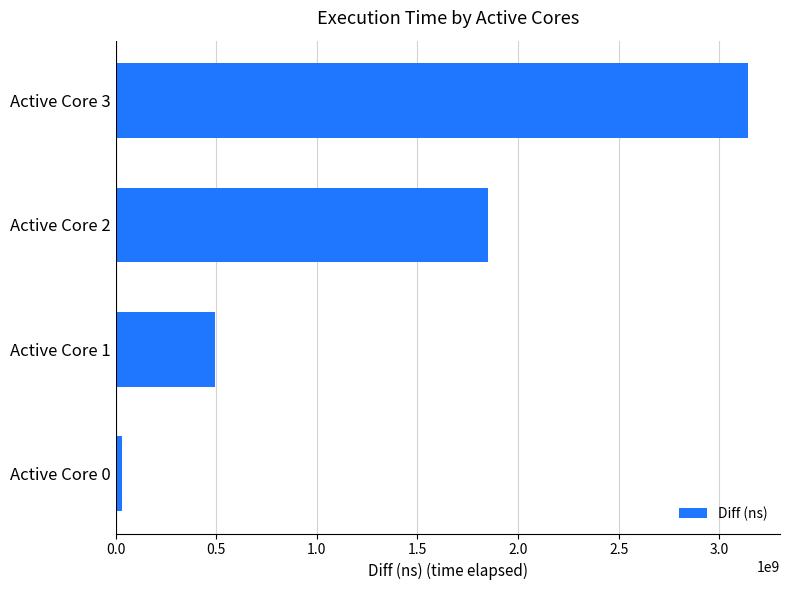

Is it true that the value at Active Core 2 is 1851394796?

True